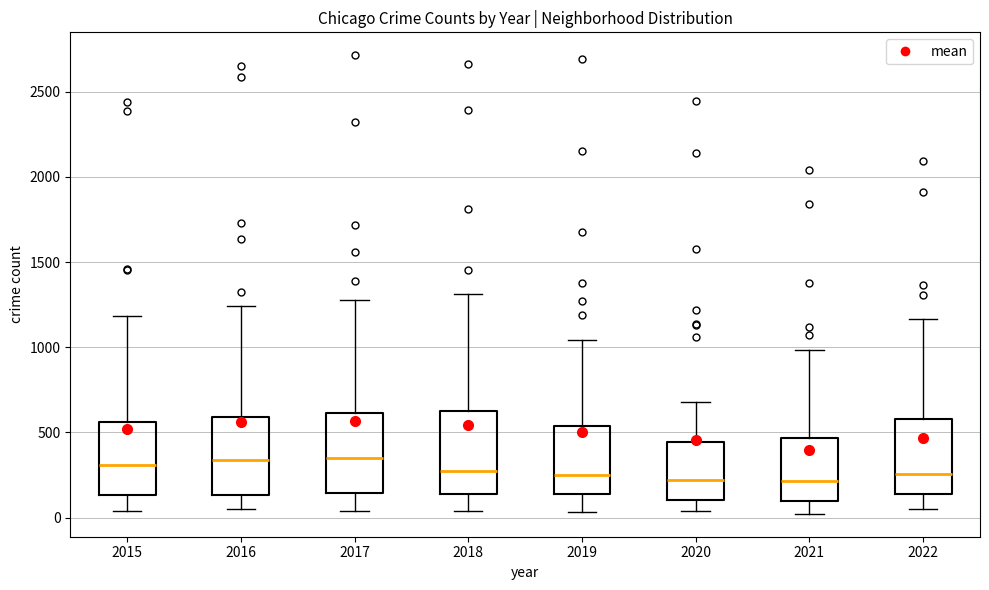

Reading left to right, transcribe this box plot: for each box, give where its median line is, the range the box spans, and where its two whiskers end, as read against the y-axis. The values are not printed on the chart, so give them approximately, as read against the axis.

2015: median 300, box 150 to 550, whiskers 50 to 1200
2016: median 350, box 150 to 600, whiskers 50 to 1250
2017: median 350, box 150 to 600, whiskers 50 to 1300
2018: median 250, box 150 to 650, whiskers 50 to 1300
2019: median 250, box 150 to 550, whiskers 50 to 1050
2020: median 200, box 100 to 450, whiskers 50 to 700
2021: median 200, box 100 to 450, whiskers 0 to 1000
2022: median 250, box 150 to 600, whiskers 50 to 1150